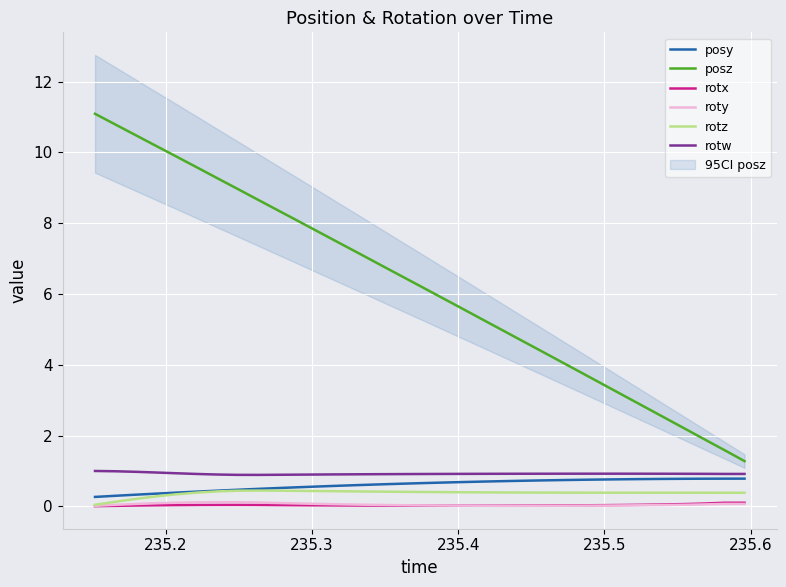

True or false: posz and roty cross at least once.

False